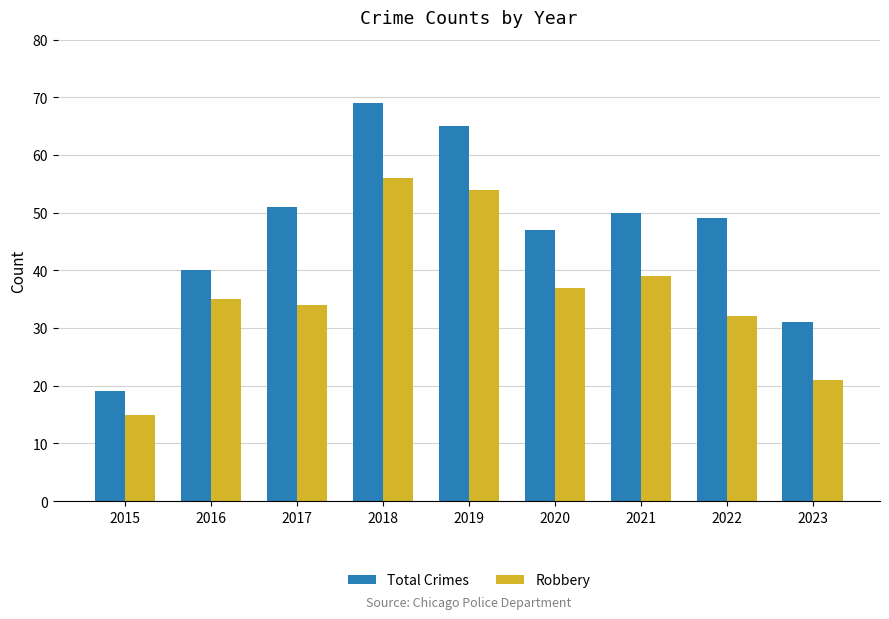

What is the difference between the maximum and minimum values in the Total Crimes series?

50